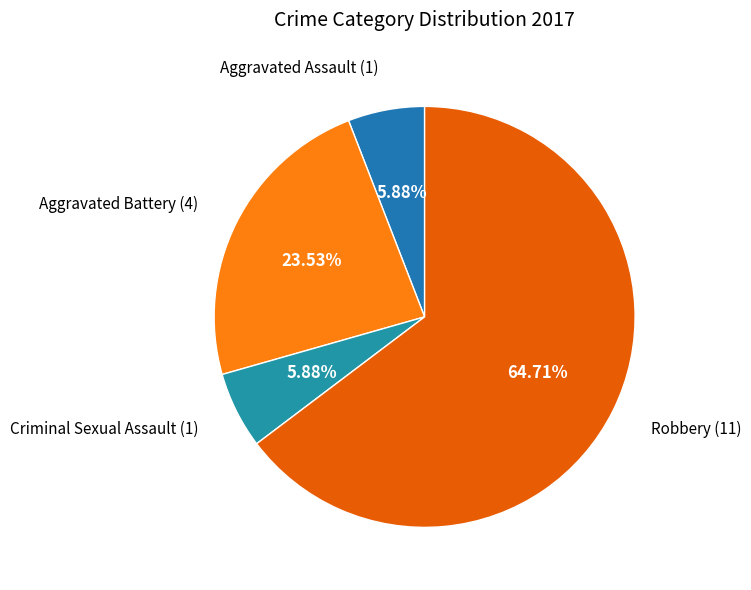

Which category has the smallest portion of the pie?

Aggravated Assault